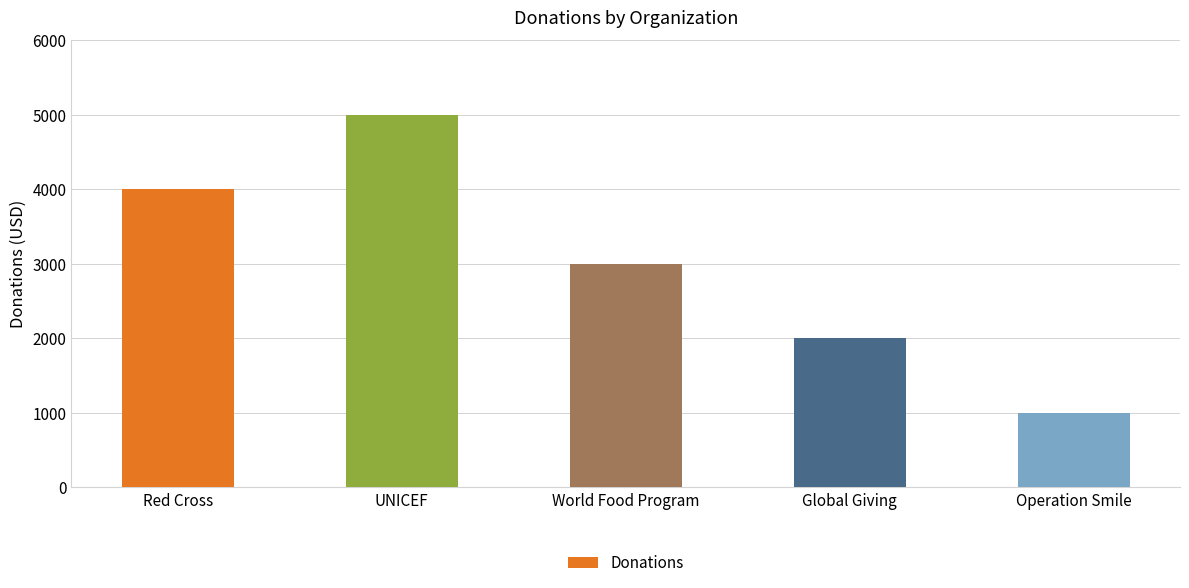

What is the change in value from UNICEF to World Food Program?

-2000